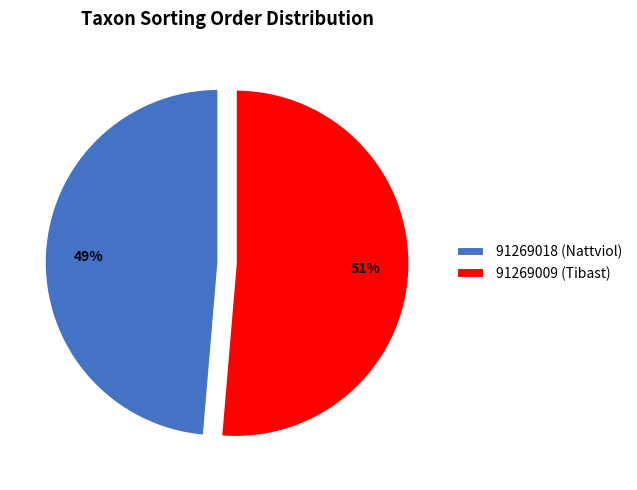

To the nearest percent, what percentage of the pie is 91269009 (Tibast)?

51%